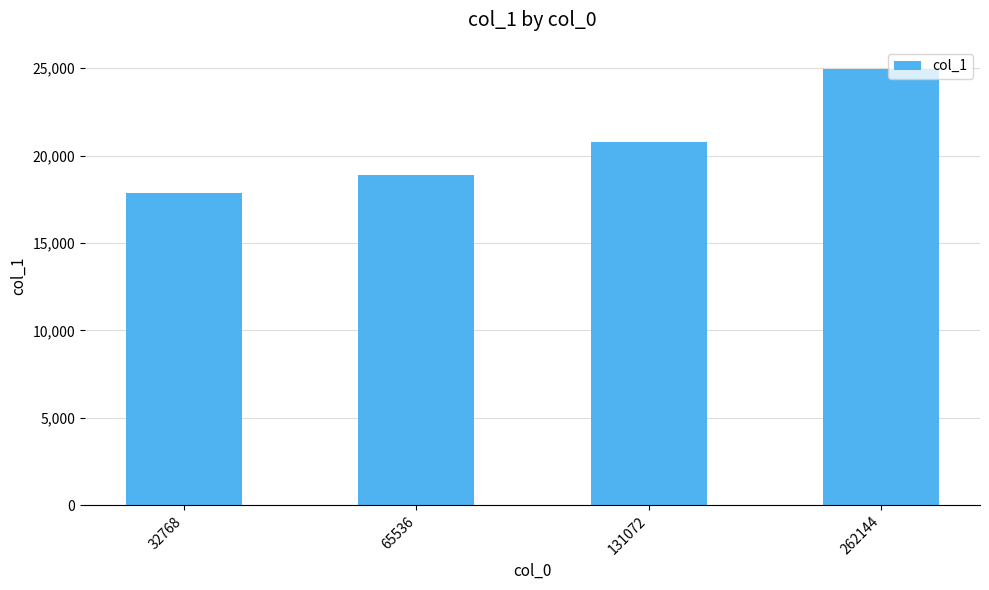

The value at 32768 is 17852. True or false?

True